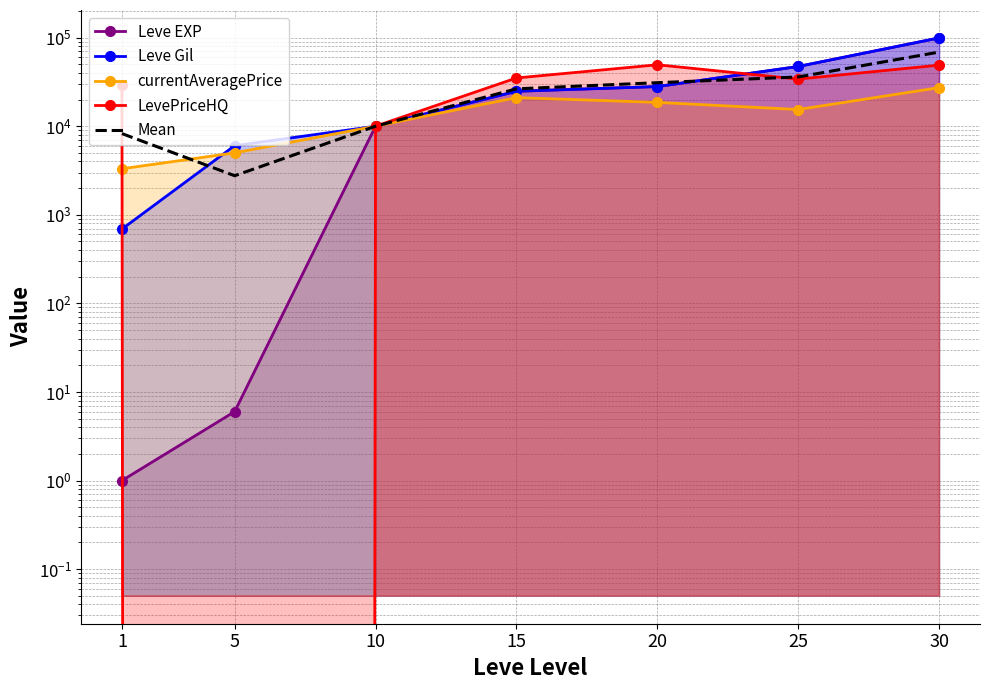

List the labels in order of Leve EXP value, smallest first.

1, 5, 10, 15, 20, 25, 30